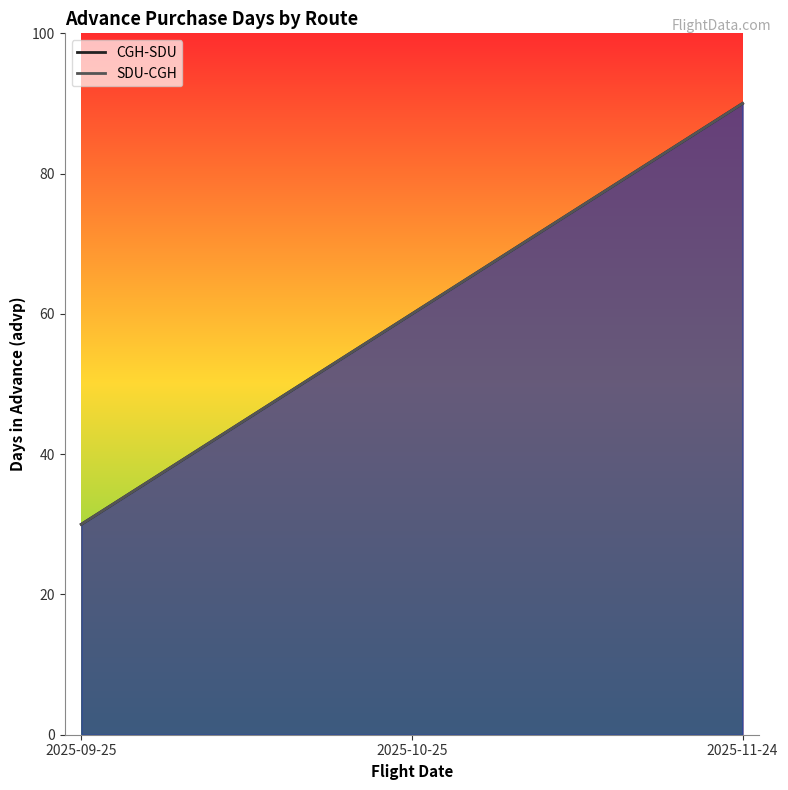

Rank the categories by CGH-SDU value from lowest to highest.

2025-09-25, 2025-10-25, 2025-11-24